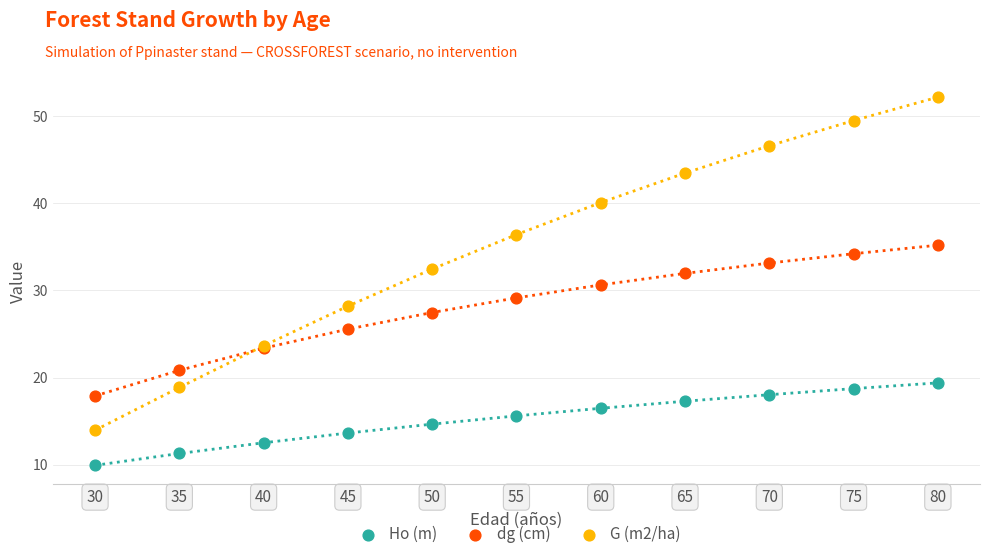

Which series contains the lowest Y value?

Ho (m)